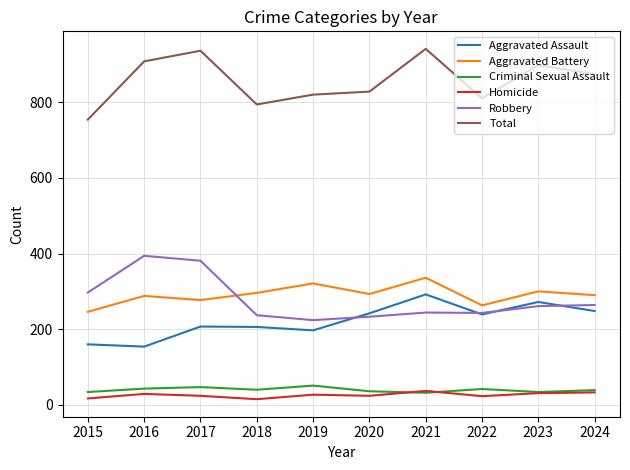

What is the spread (max minus min) of values at 2020?

804